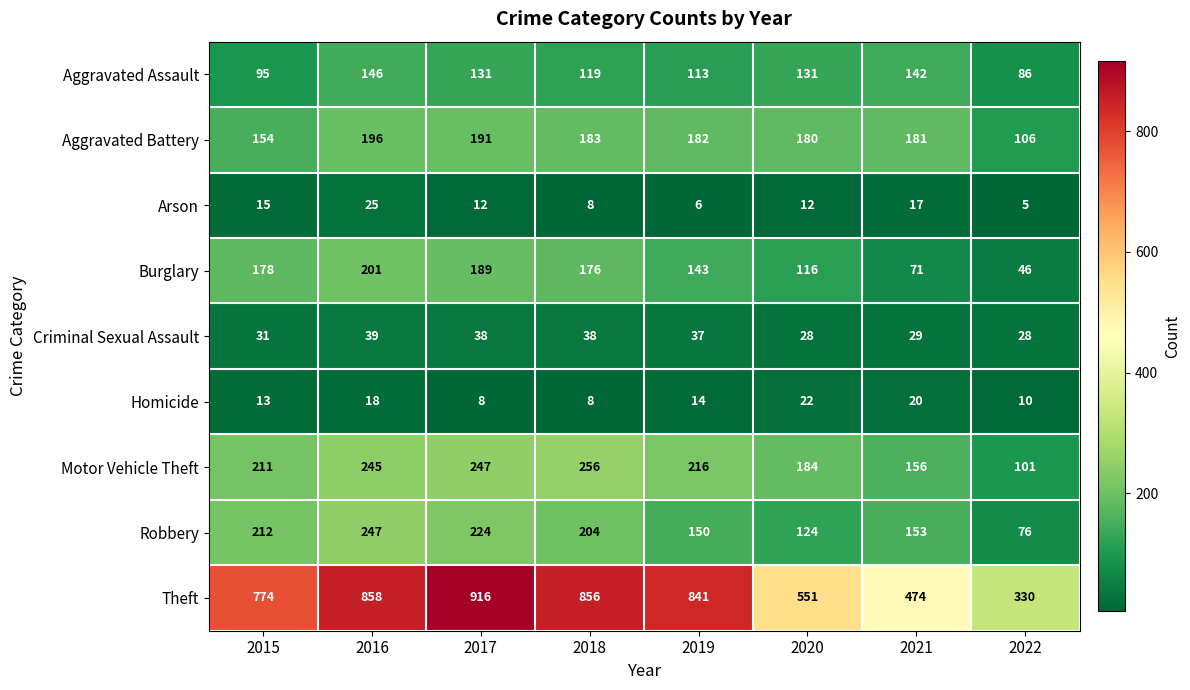

Which category has the highest value across all series?

2017